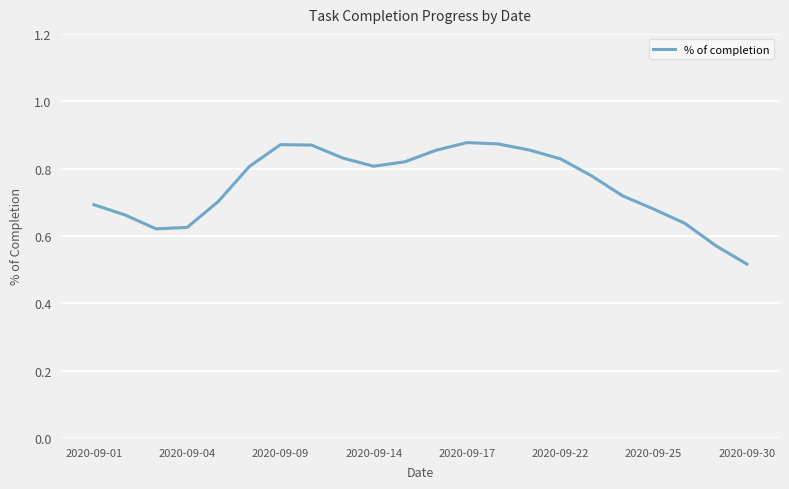

What is the difference between the maximum and minimum values?

0.4